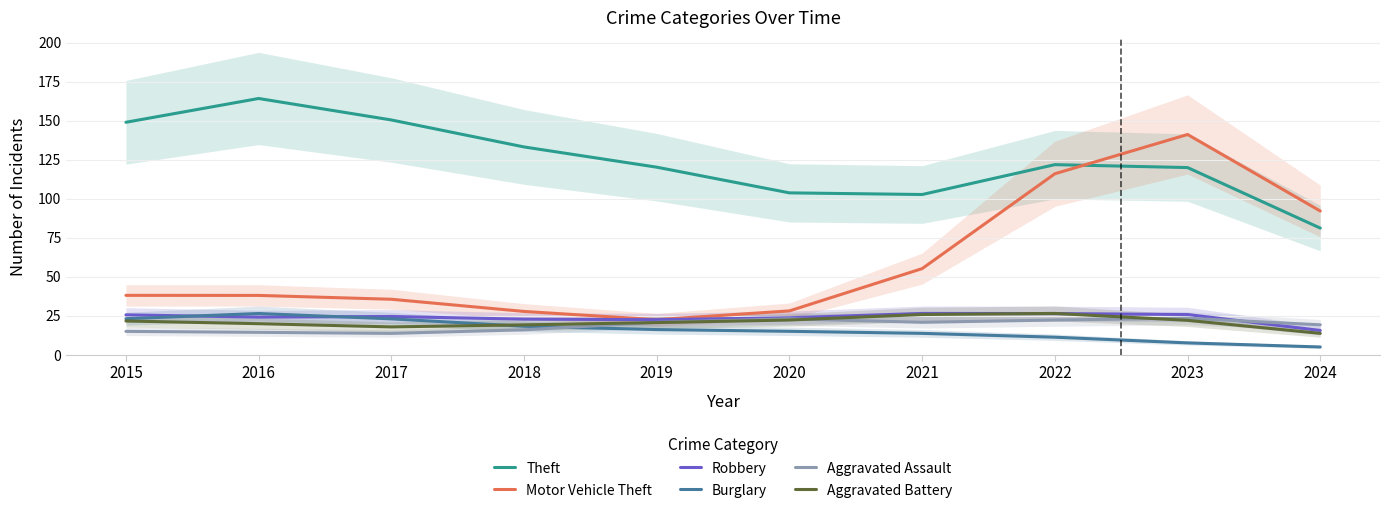

True or false: Theft and Aggravated Battery intersect in this chart.

False